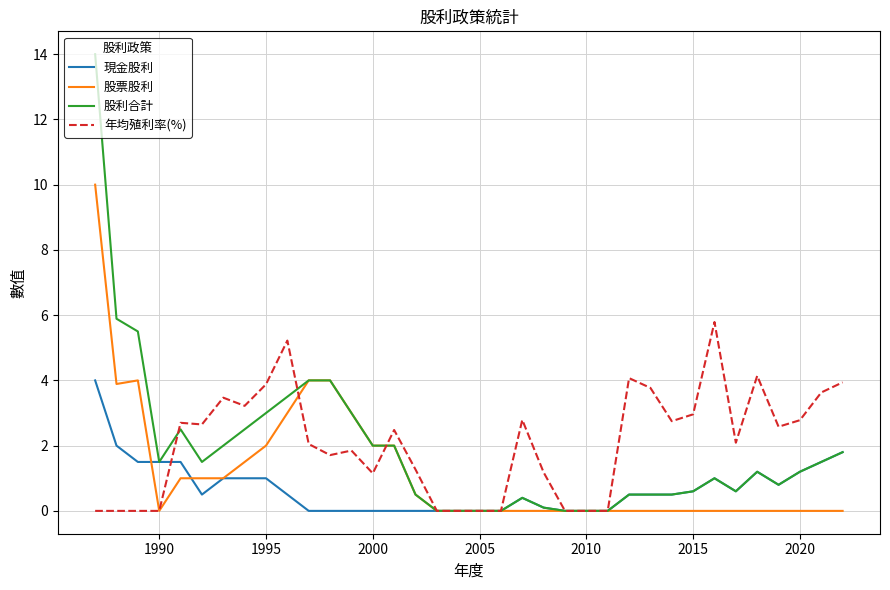

What is the maximum value shown in the chart?

14.0